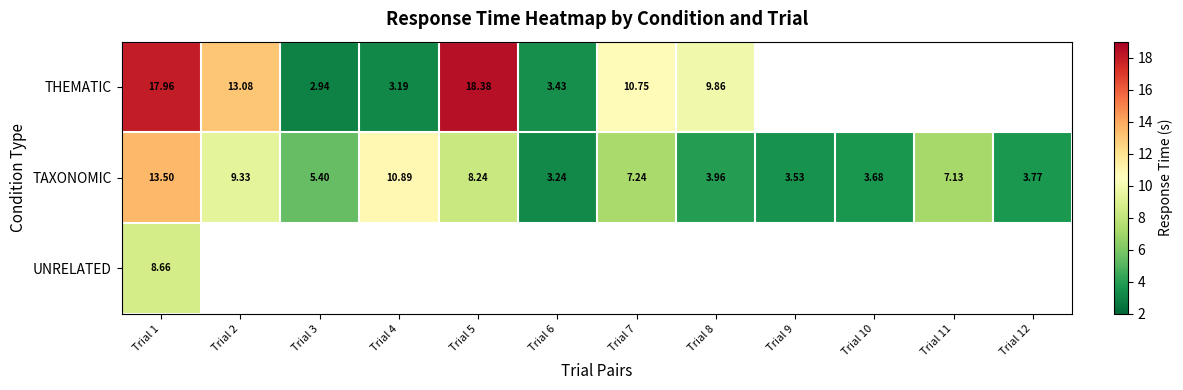

At which category does the chart reach its minimum across all series?

Trial 3